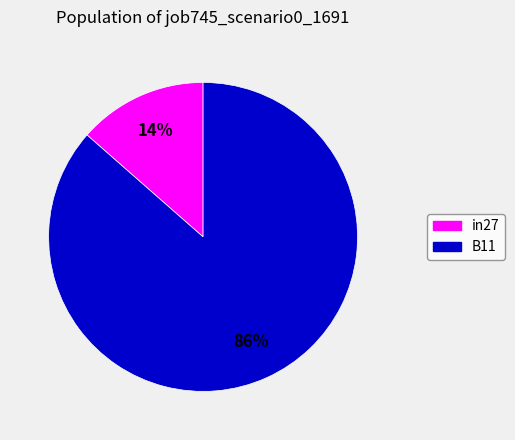

Is there a majority slice in this chart?

Yes